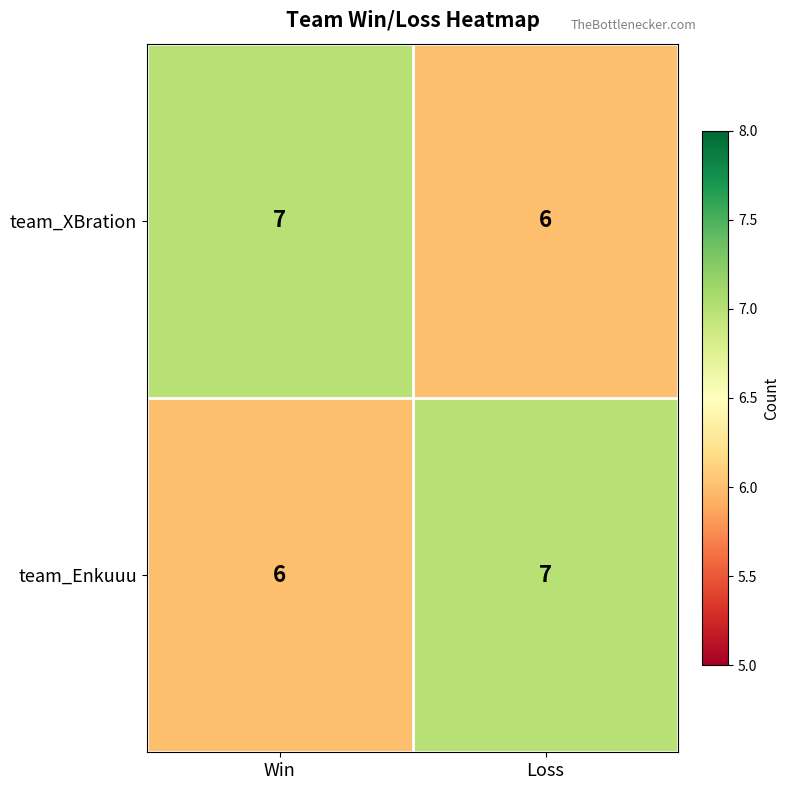

What is the sum of the team_XBration values at Win and Loss?

13